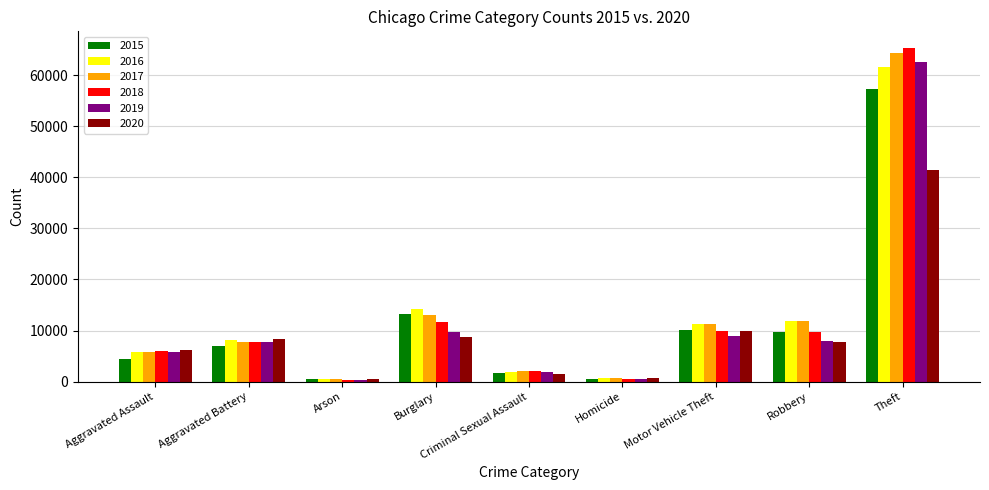

At how many categories does at least one series exceed 29639?

1